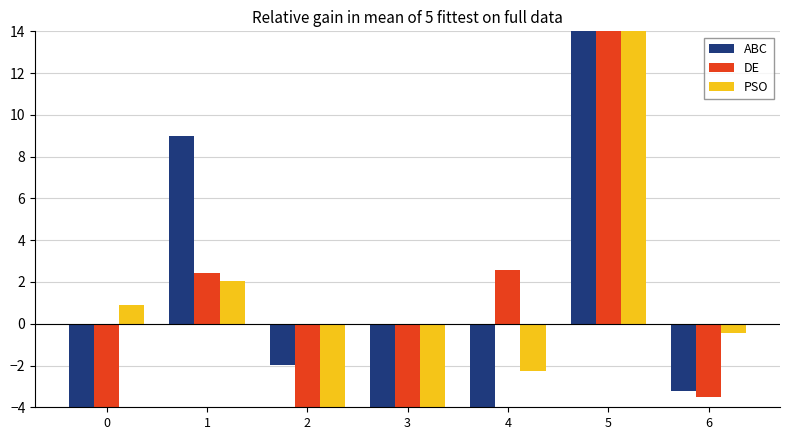

At which category is the sum across all series the highest?

5